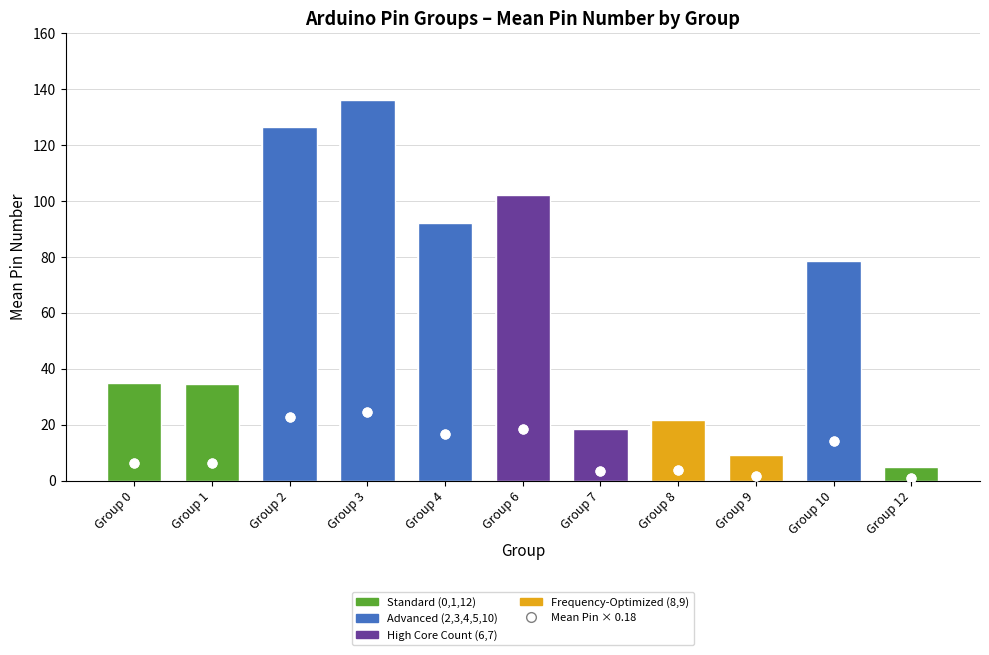

What is the change in value from Group 4 to Group 9?

-14.9